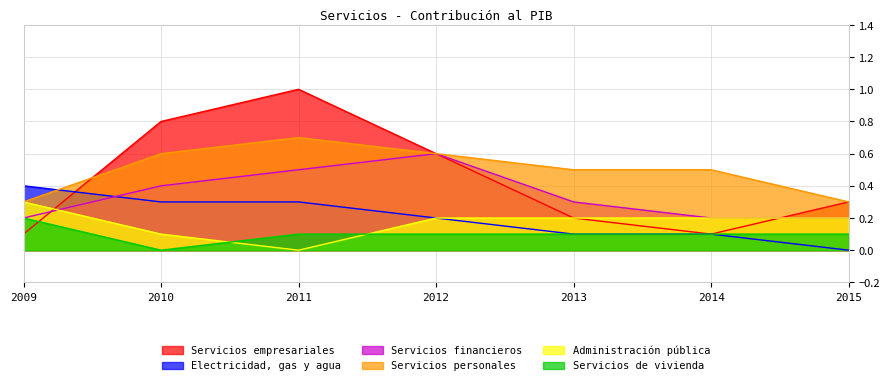

How many values in Administración pública are above zero?

6